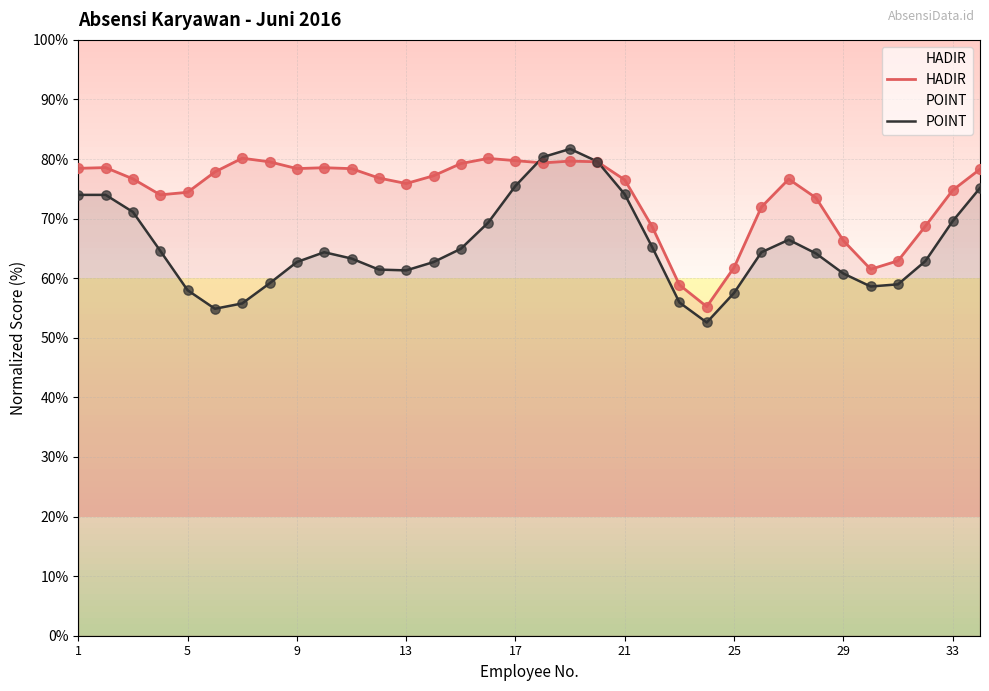

At how many categories does at least one series exceed 64?

29